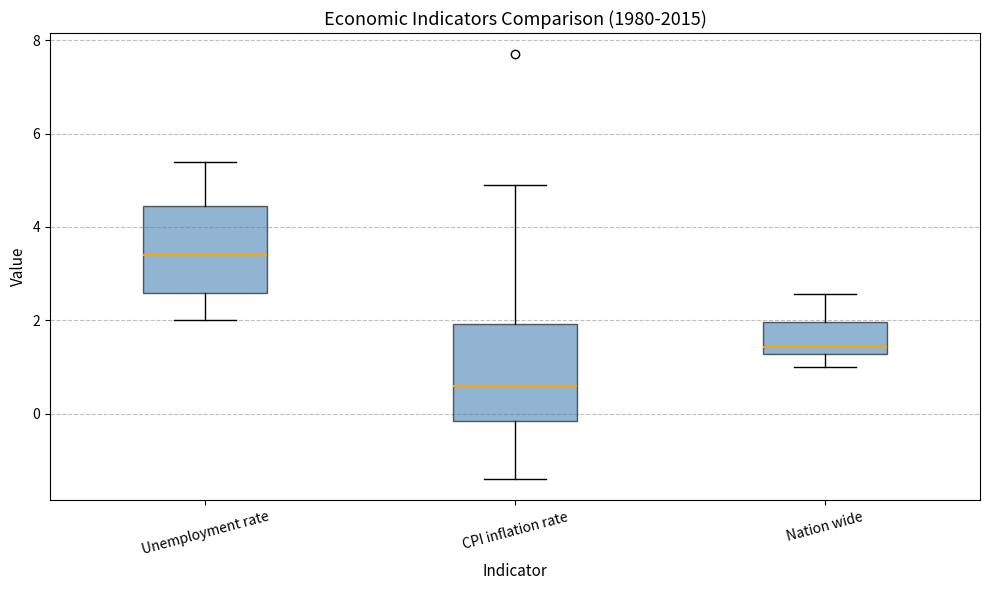

Reading left to right, read every box against the y-axis: the position of its median line, the range the box covers, and the ends of its whiskers. The values are not printed on the chart, so give them approximately, as read against the axis.

Unemployment rate: median 3.4, box 2.6 to 4.4, whiskers 2.0 to 5.4
CPI inflation rate: median 0.6, box -0.2 to 2.0, whiskers -1.4 to 5.0
Nation wide: median 1.4, box 1.2 to 2.0, whiskers 1.0 to 2.6